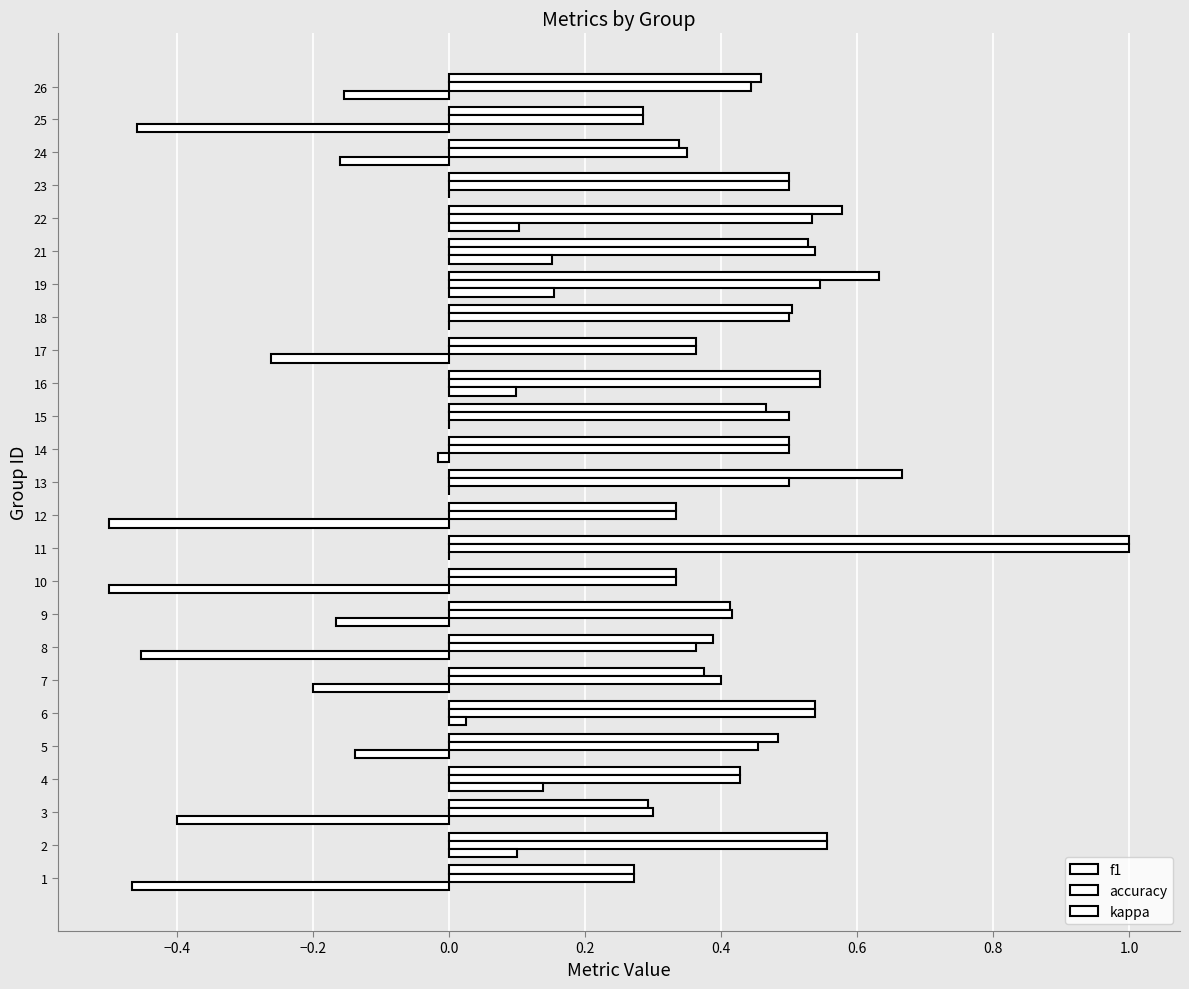

Count the accuracy values in the range 0 to 1.

25